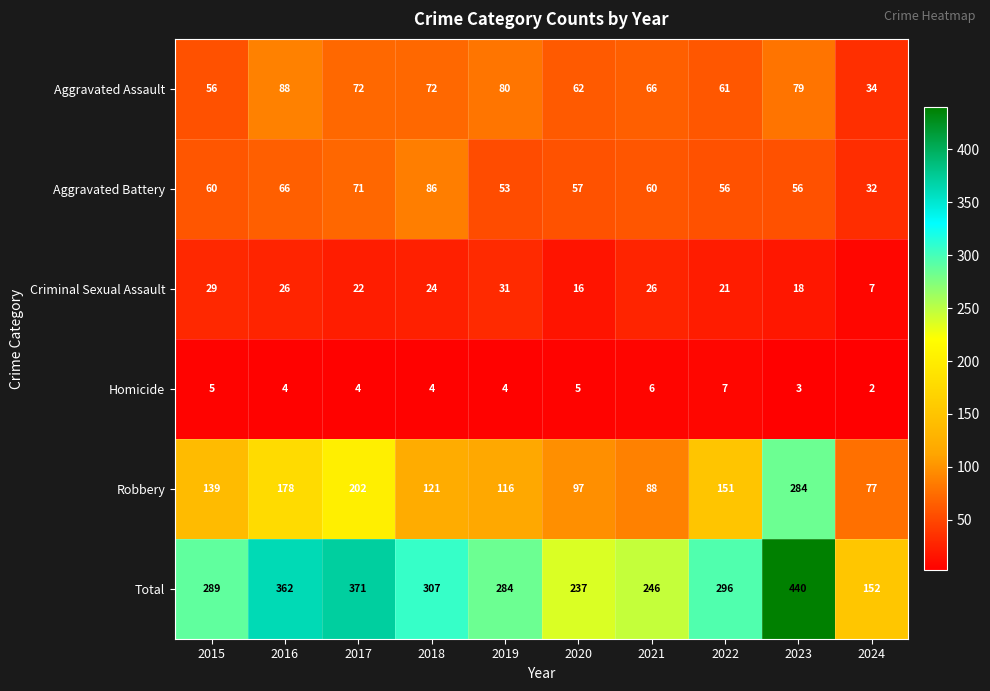

True or false: Total has a value of 83 at 2022.

False